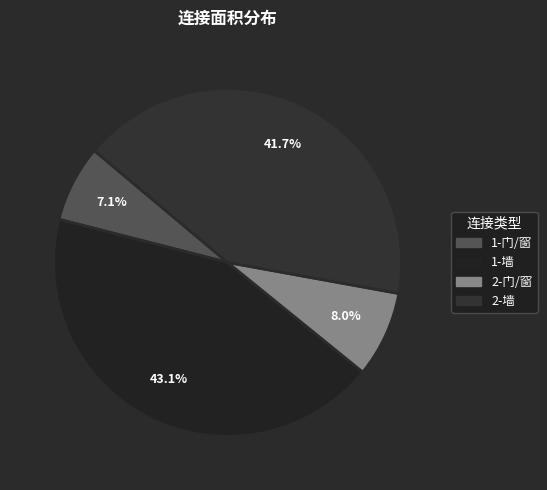

The 1-门/窗 slice represents 7% of the pie. True or false?

True